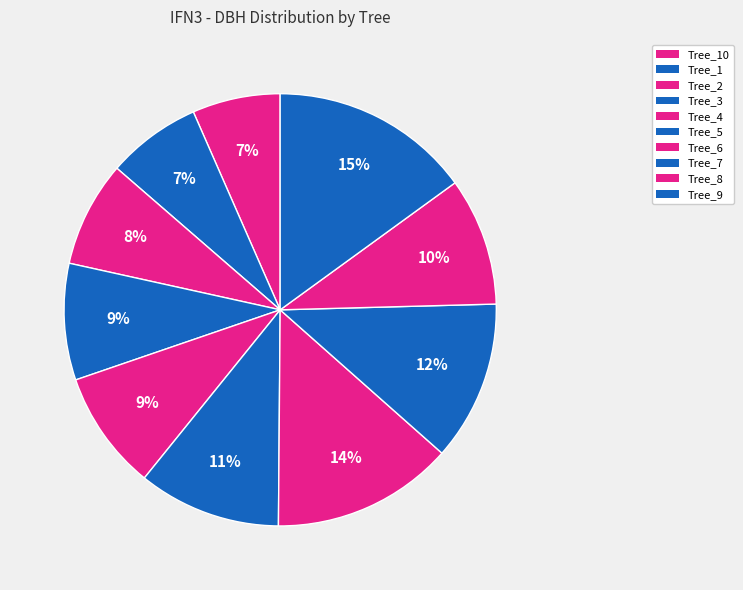

To the nearest percent, what is the difference between the largest and smallest slice percentages?

8%